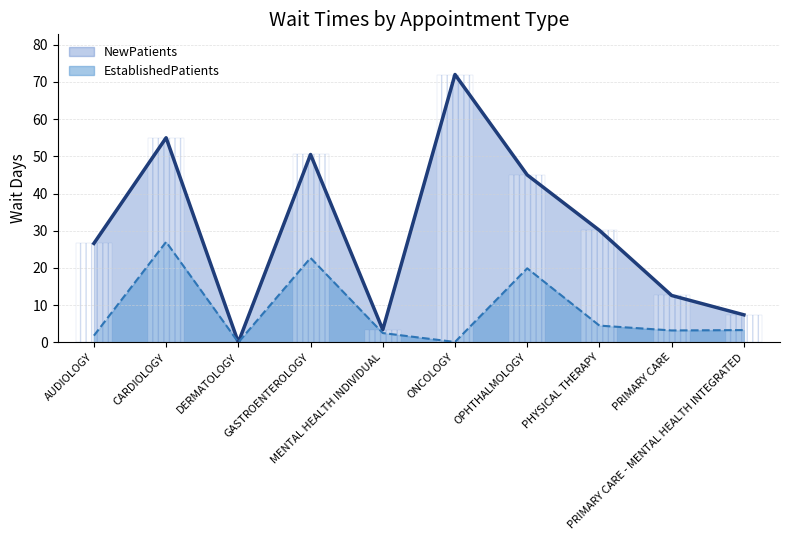

Which series has the largest total across all categories?

NewPatients